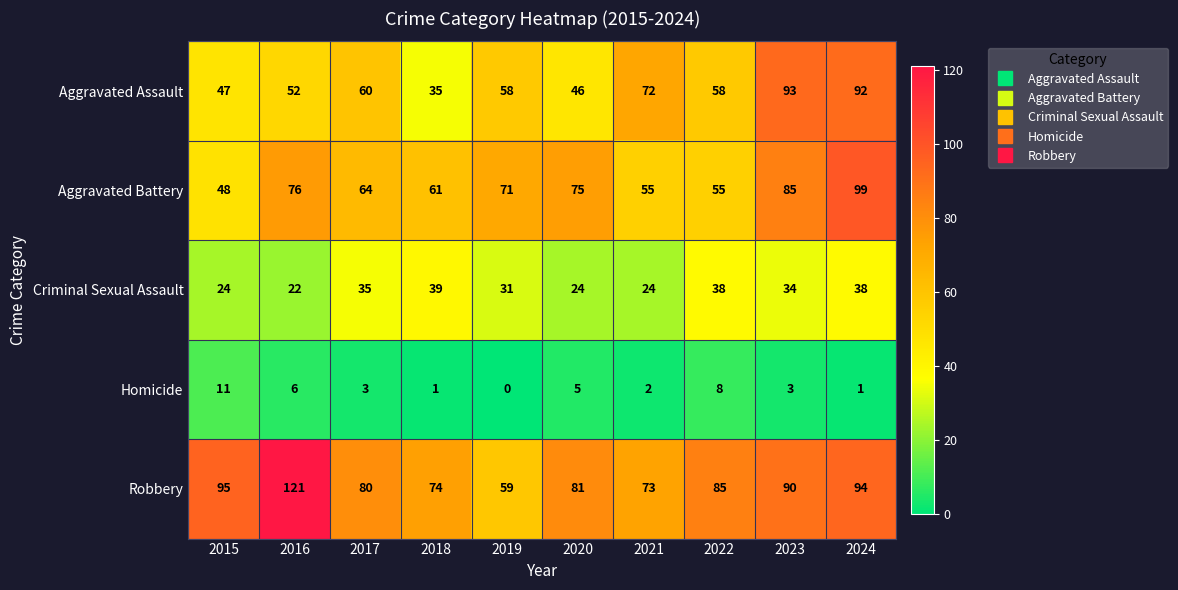

Which series has the widest spread of values?

Robbery